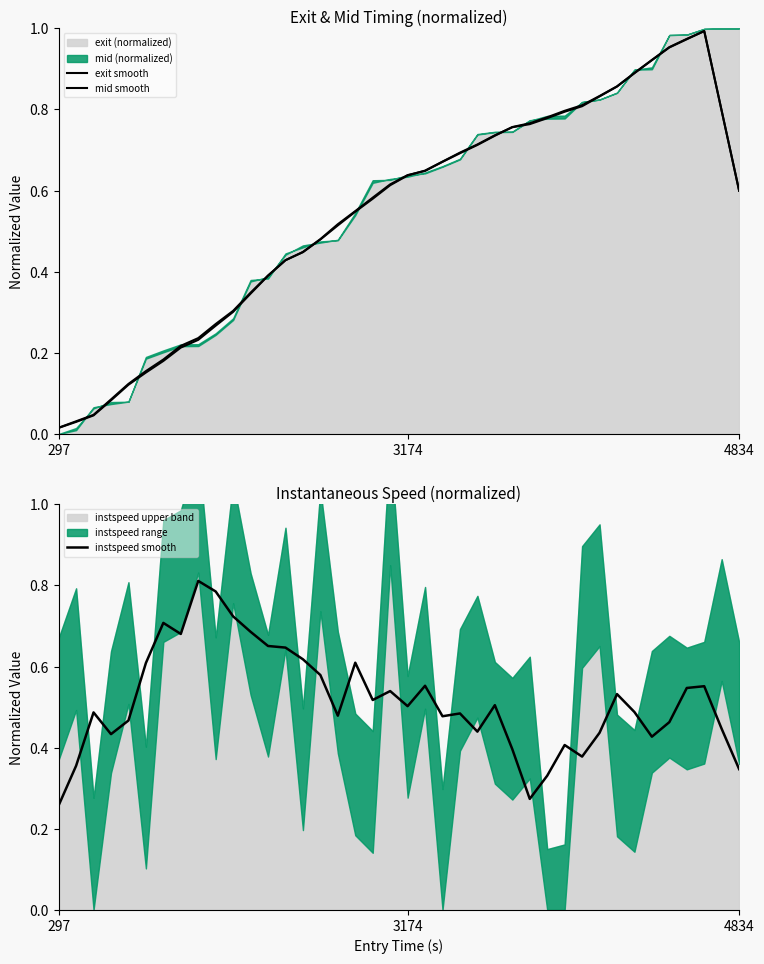

How many intersections are there between mid smooth and instspeed smooth?

3